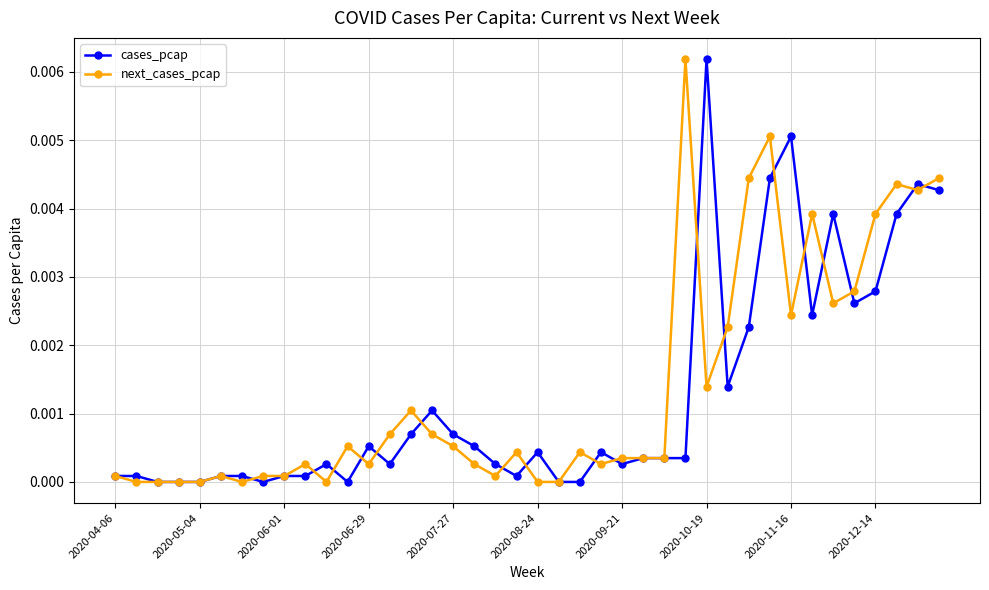

Is this an area chart (filled region under the line)?

No